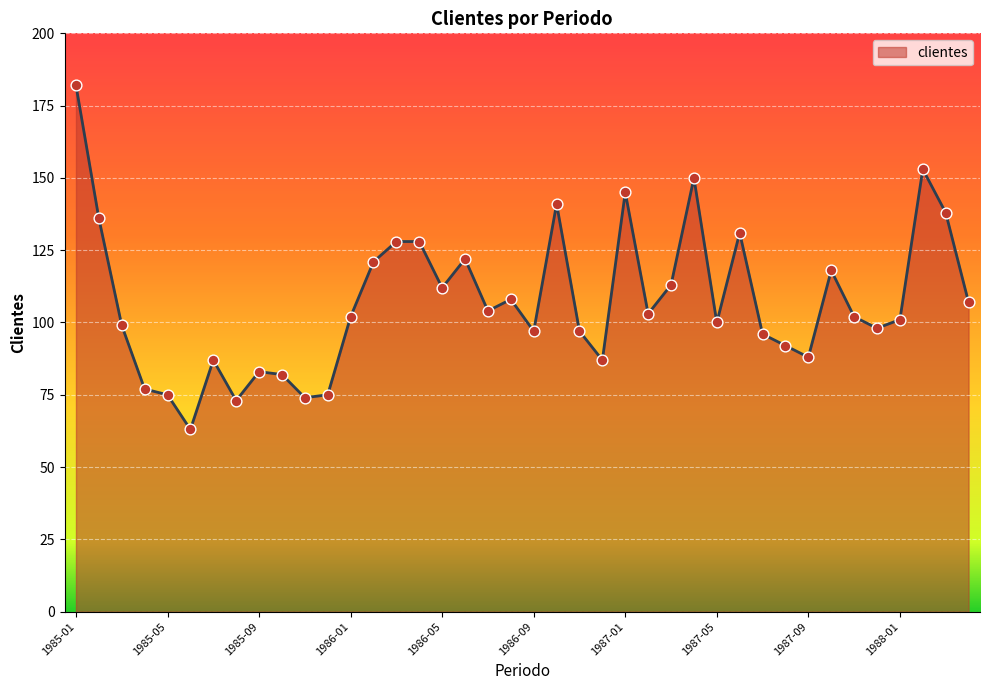

What is the smallest value displayed?

63